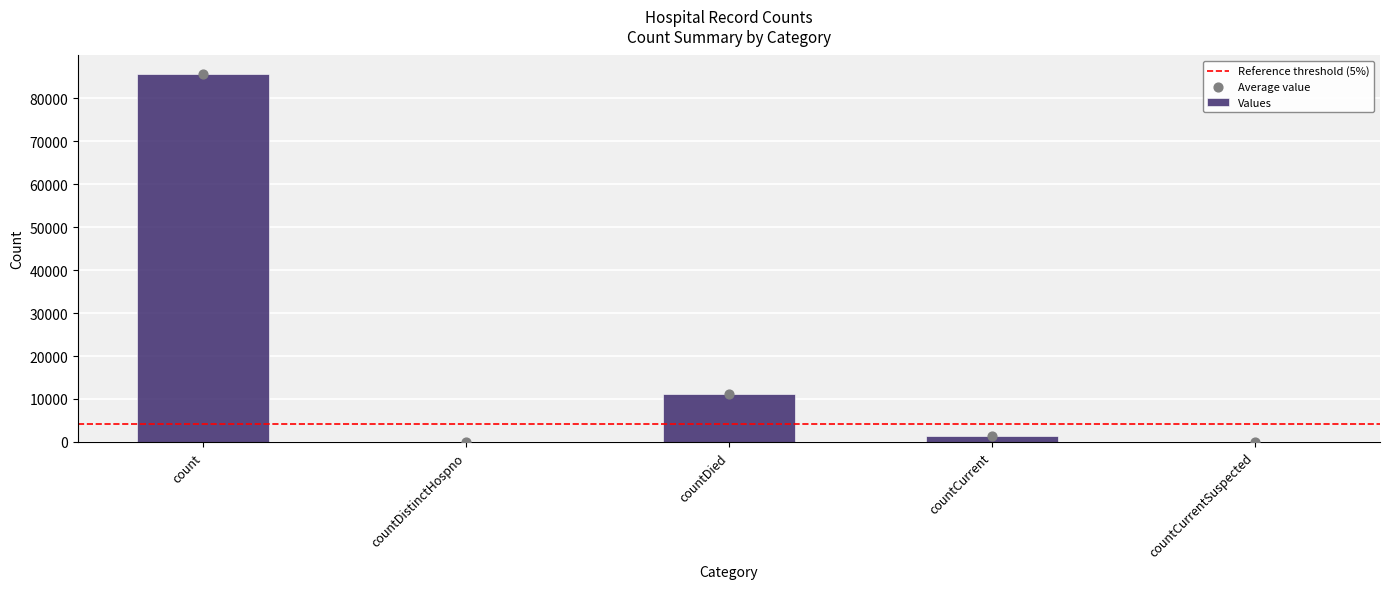

What is the ratio of the value at countDied to the value at count?

0.1